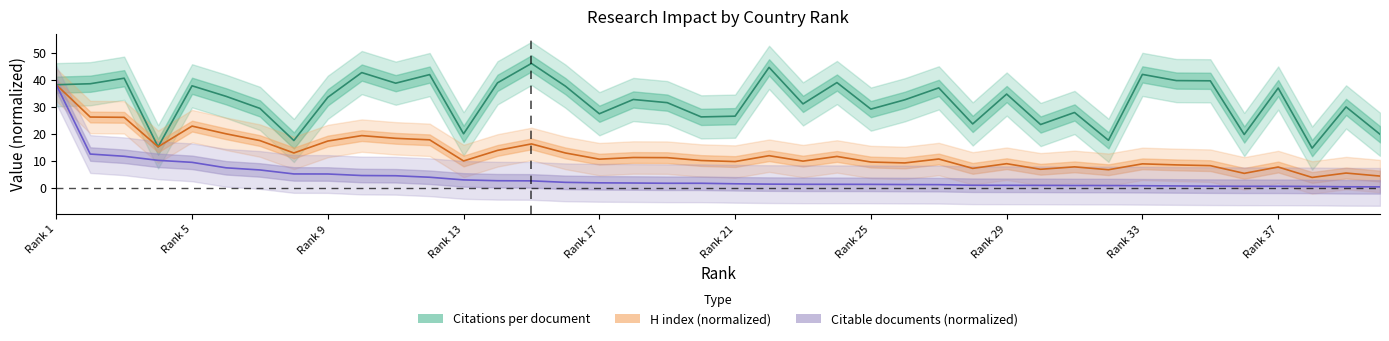

At 14, list the series in order from smallest to largest.

Citable documents (k), H index, Citations per document